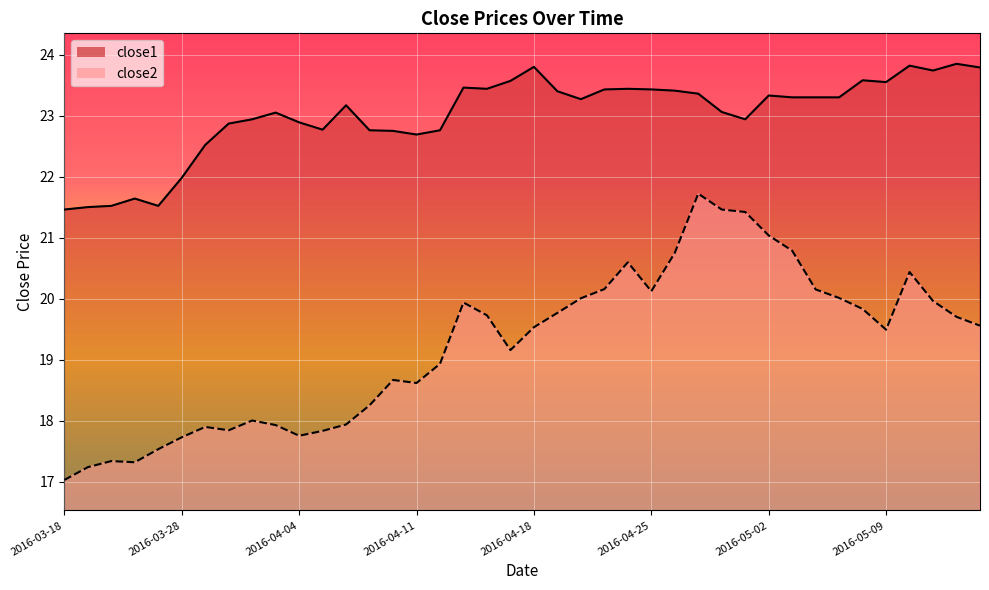

Between 2016-03-21 and 2016-04-06, which series saw the biggest shift?

close1